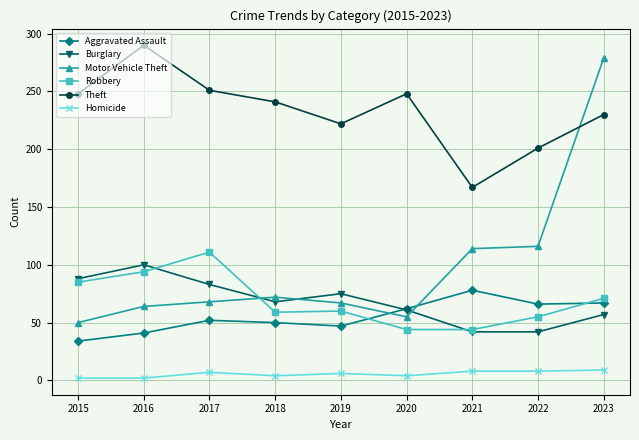

Which series has the widest spread of values?

Motor Vehicle Theft